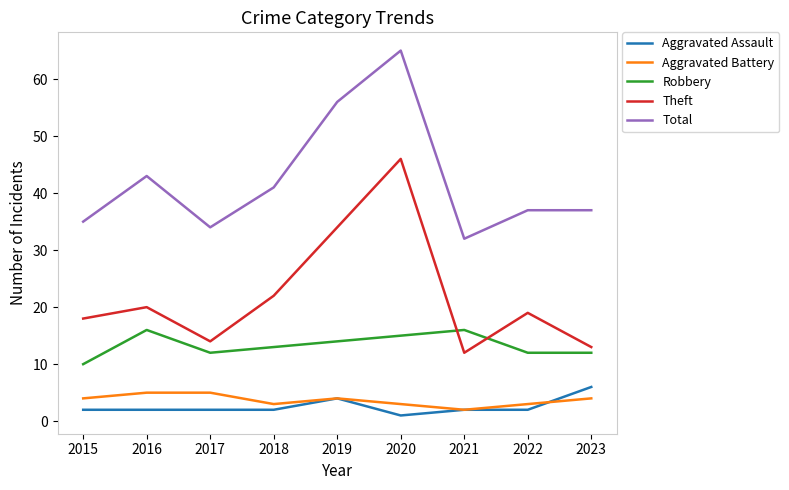

What are all the series names shown in the legend?

Aggravated Assault, Aggravated Battery, Robbery, Theft, Total